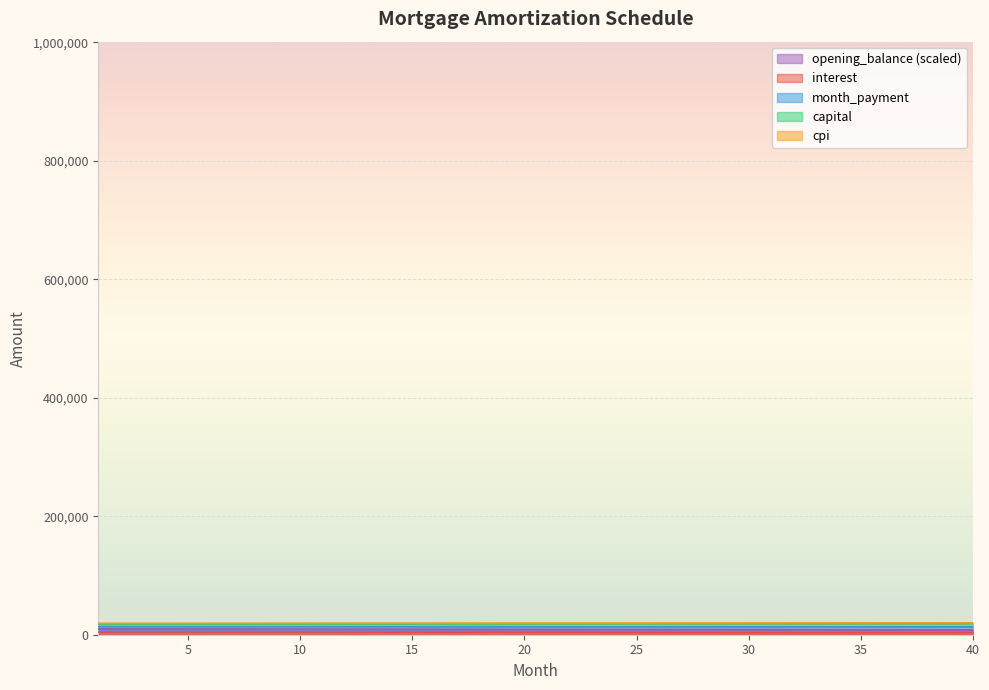

At which category does the chart reach its minimum across all series?

40